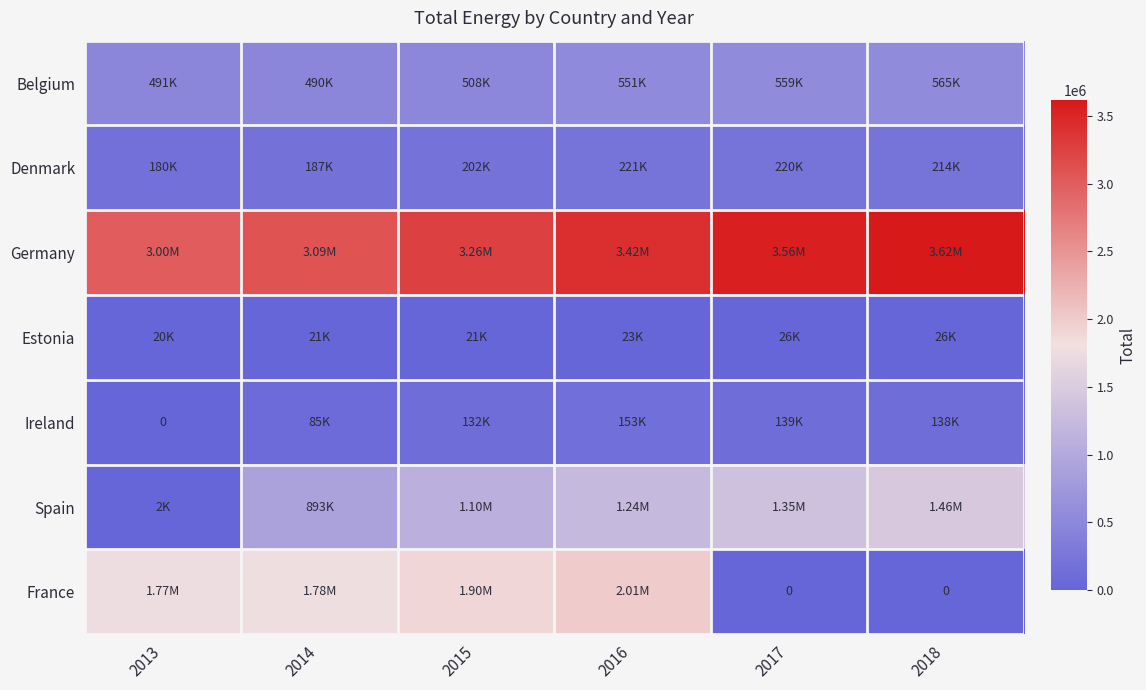

How many values in Ireland are above zero?

5